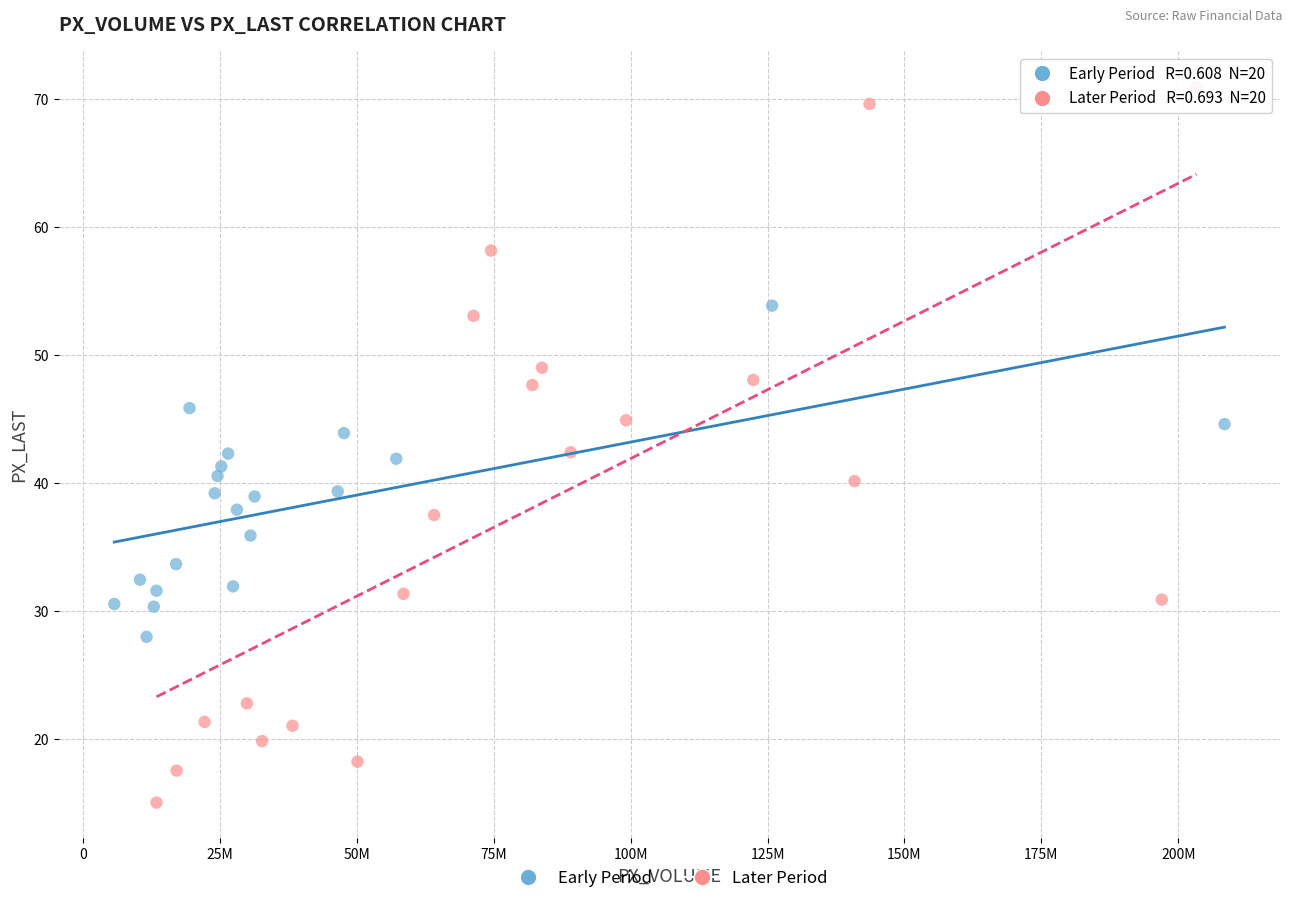

Which series contains the lowest Y value?

Later Period